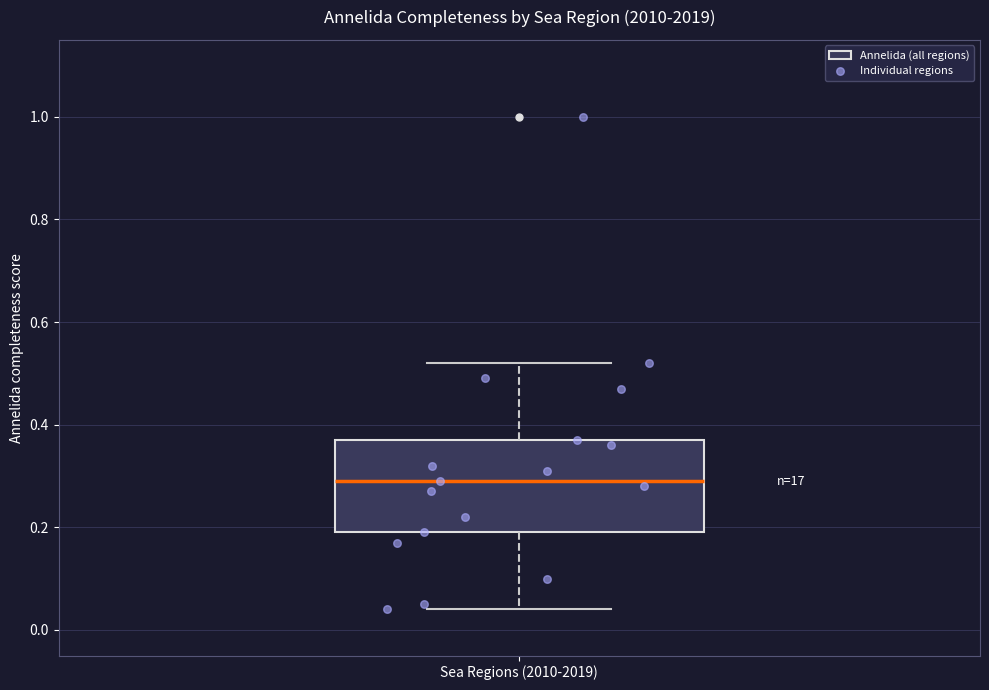

Transcribe this box plot: give where the median line is, the range the box spans, and where the two whiskers end, as read against the y-axis. The values are not printed on the chart, so give them approximately, as read against the axis.

median 0.30, box 0.20 to 0.38, whiskers 0.04 to 0.52